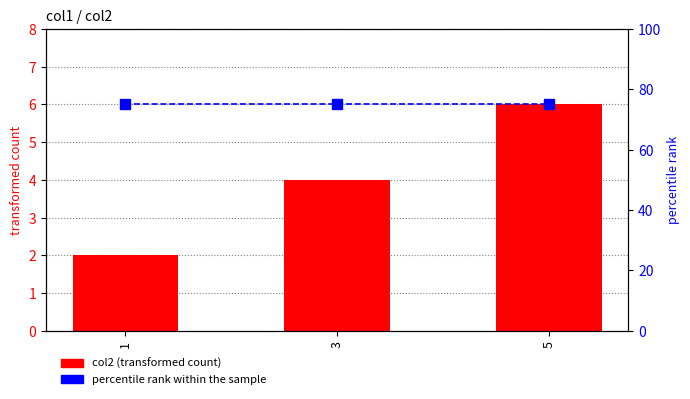

The percentile rank within the sample series shows 119 at 1. True or false?

False